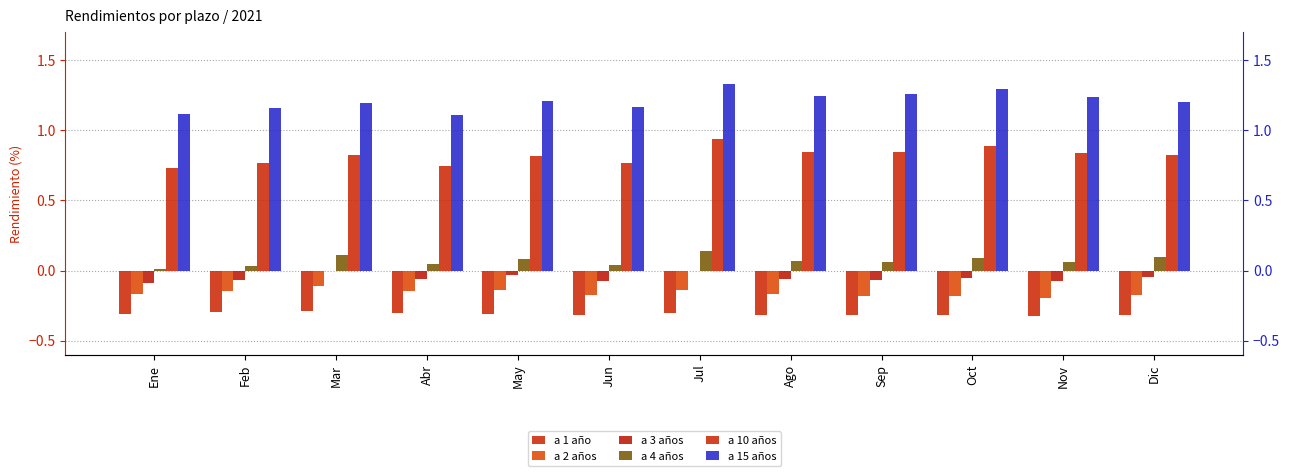

What is the spread (max minus min) of values at May?

1.5